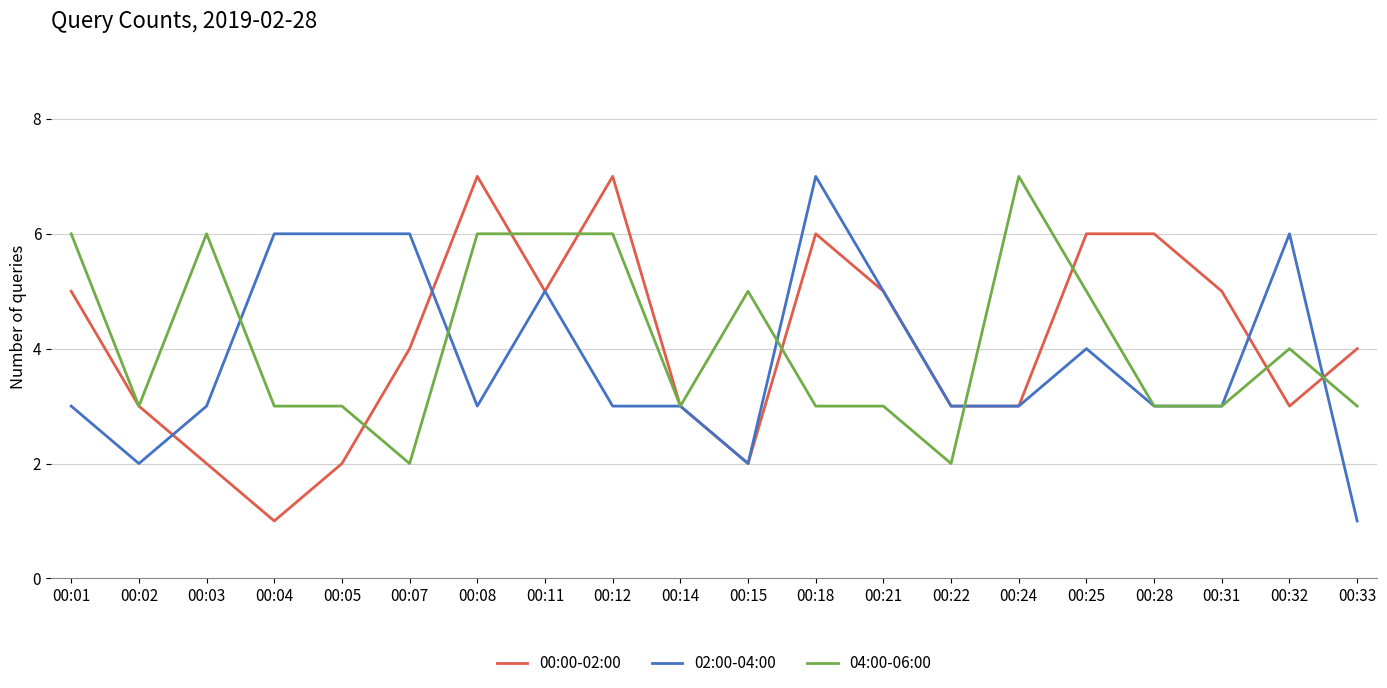

Is it true that 04:00-06:00 equals 3 at 00:24?

False